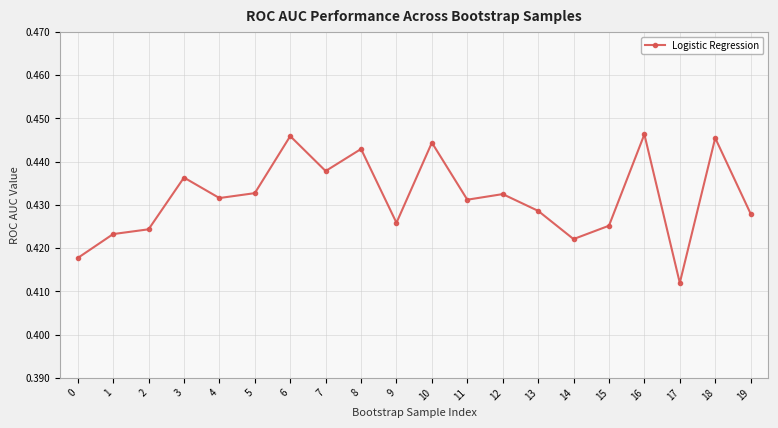

What is the sum of all values?

8.6